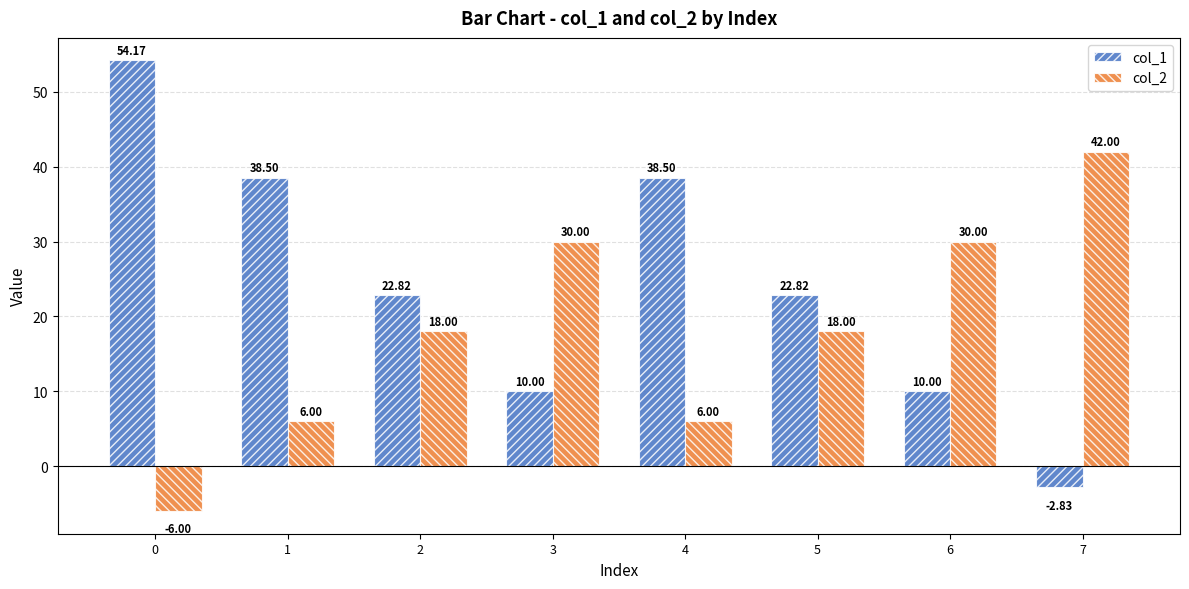

What is the sum of all col_2 values?

144.0